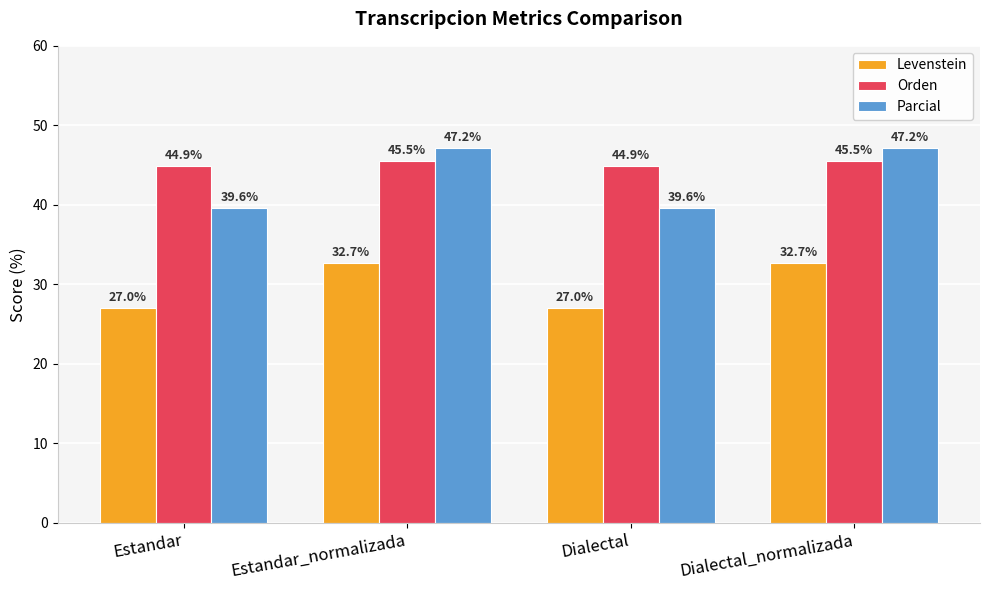

The Parcial series shows 17.0 at Dialectal. True or false?

False